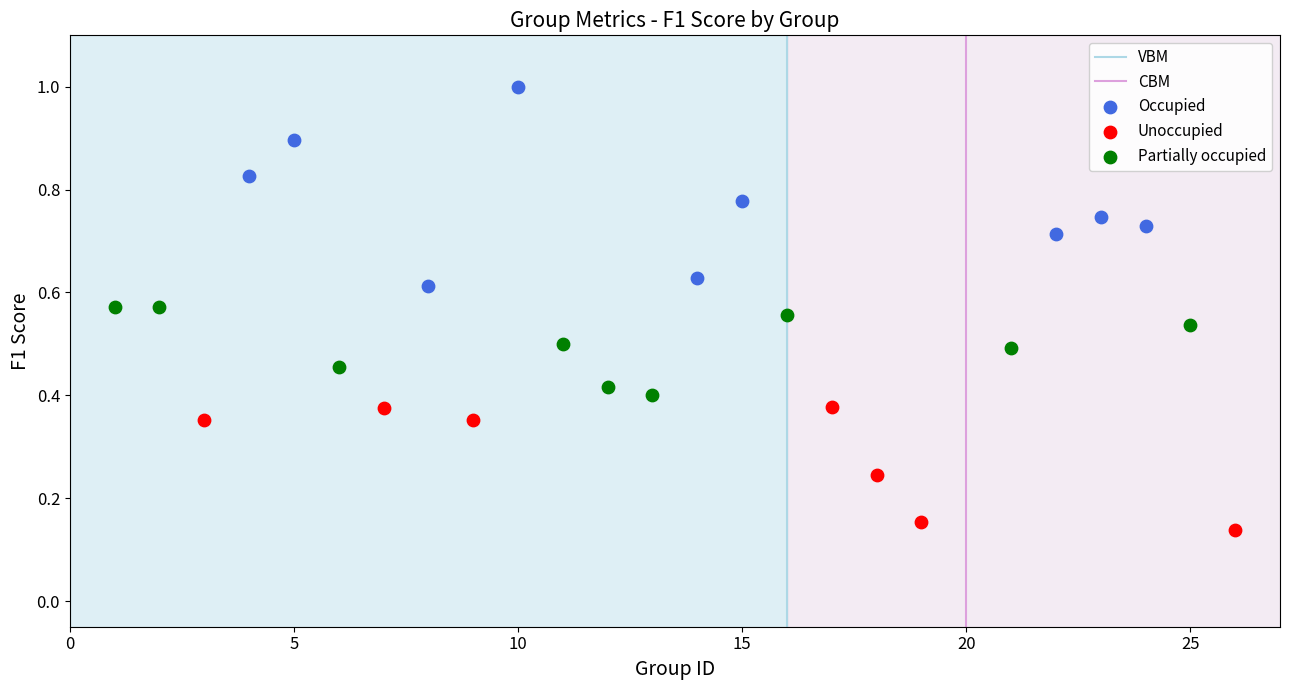

Which series has the widest spread of Y values?

Occupied